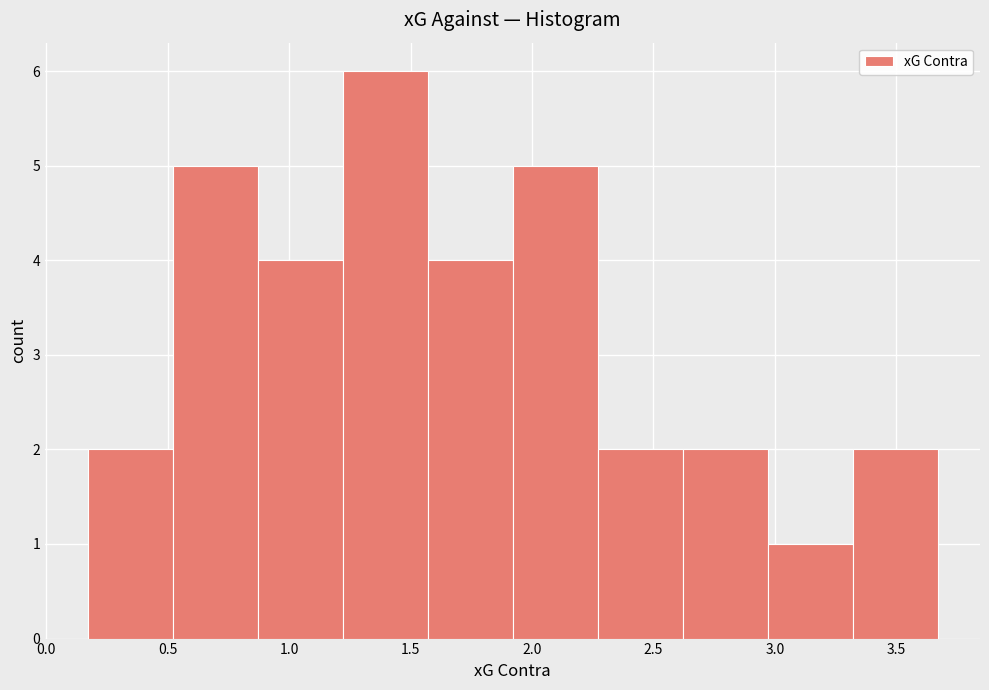

Over which range of the x-axis is the bar tallest?

1.22 to 1.57